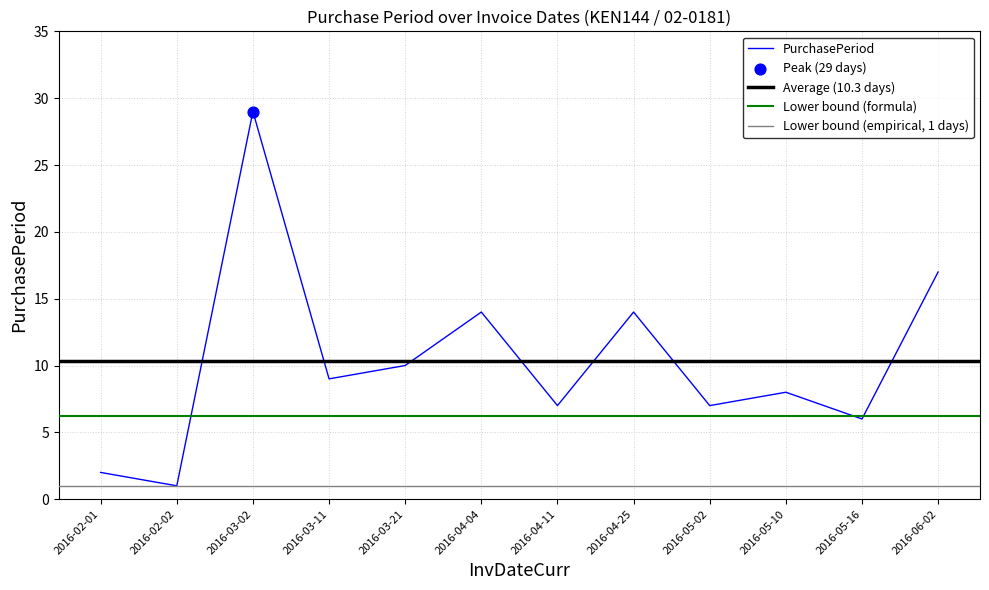

Approximately how many times larger is the value at 2016-04-25 compared to 2016-04-11?

2.0